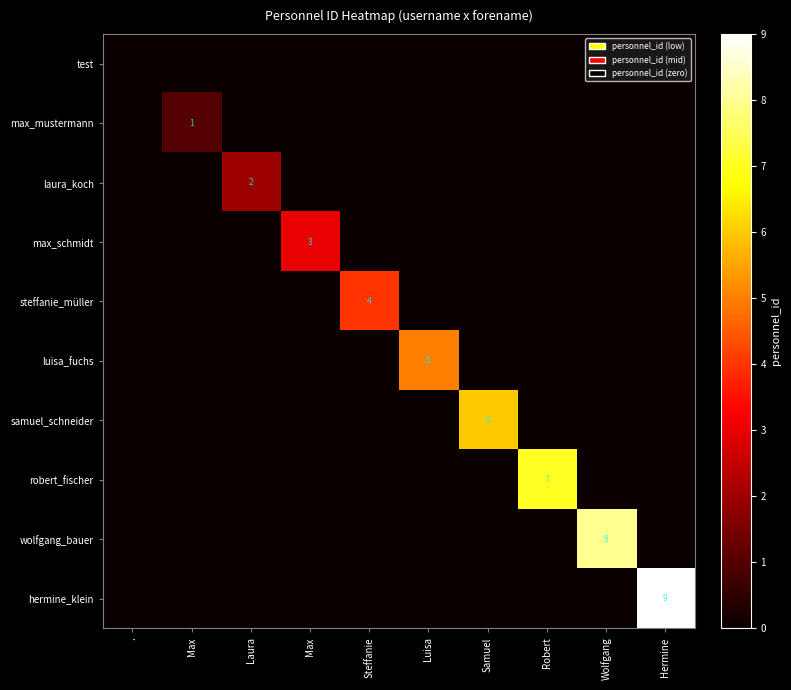

True or false: max_schmidt has a value of -2 at Luisa.

False